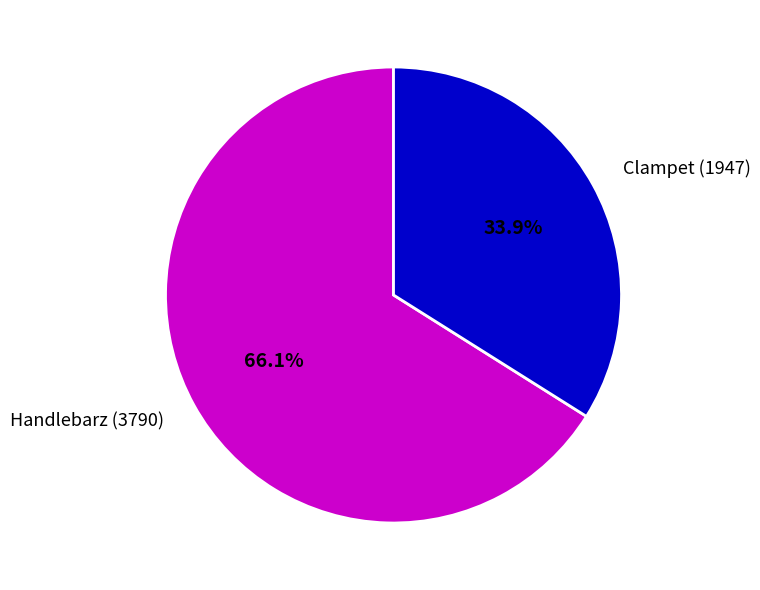

What percentage is the Clampet (1947) slice, to the nearest percent?

34%